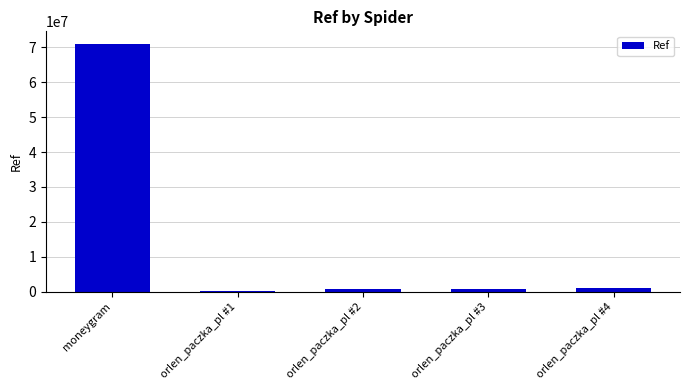

What is the maximum value shown in the chart?

70990247